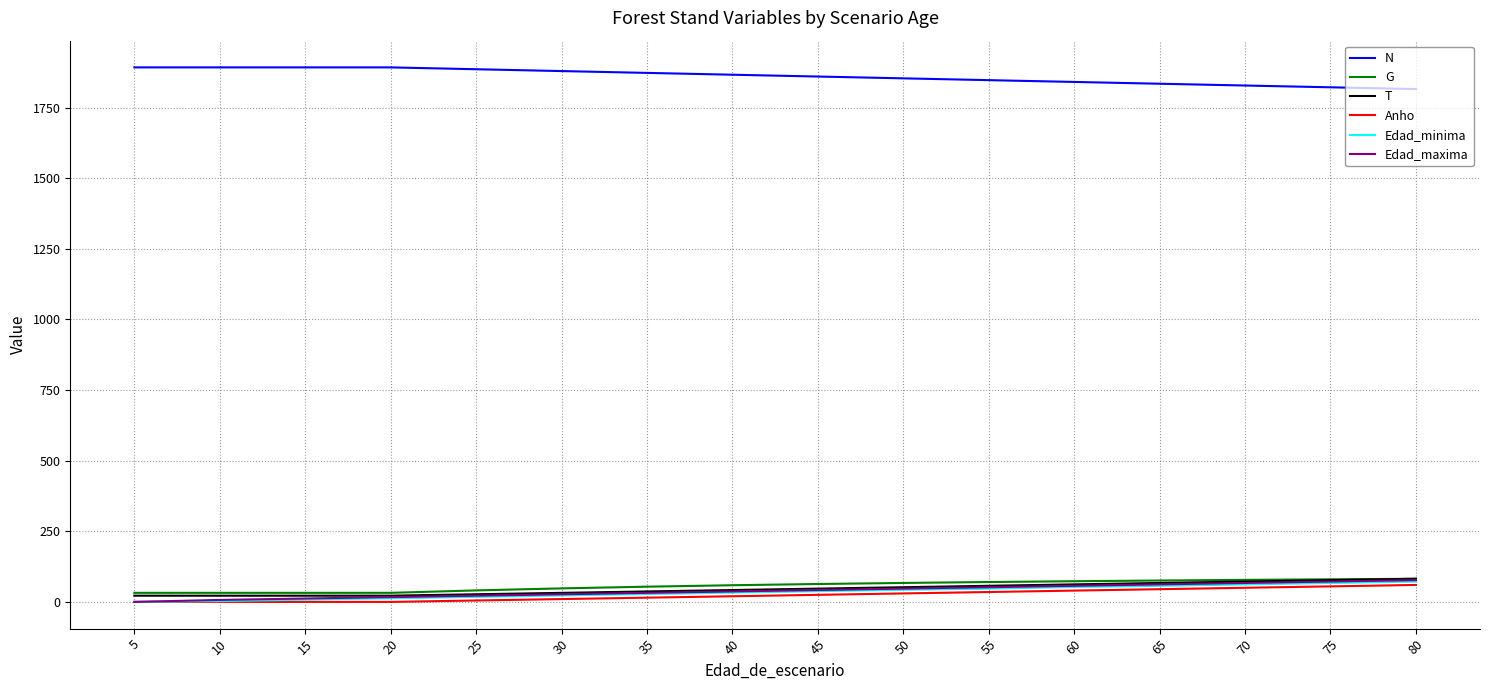

Where does the G series first go above 63?

45